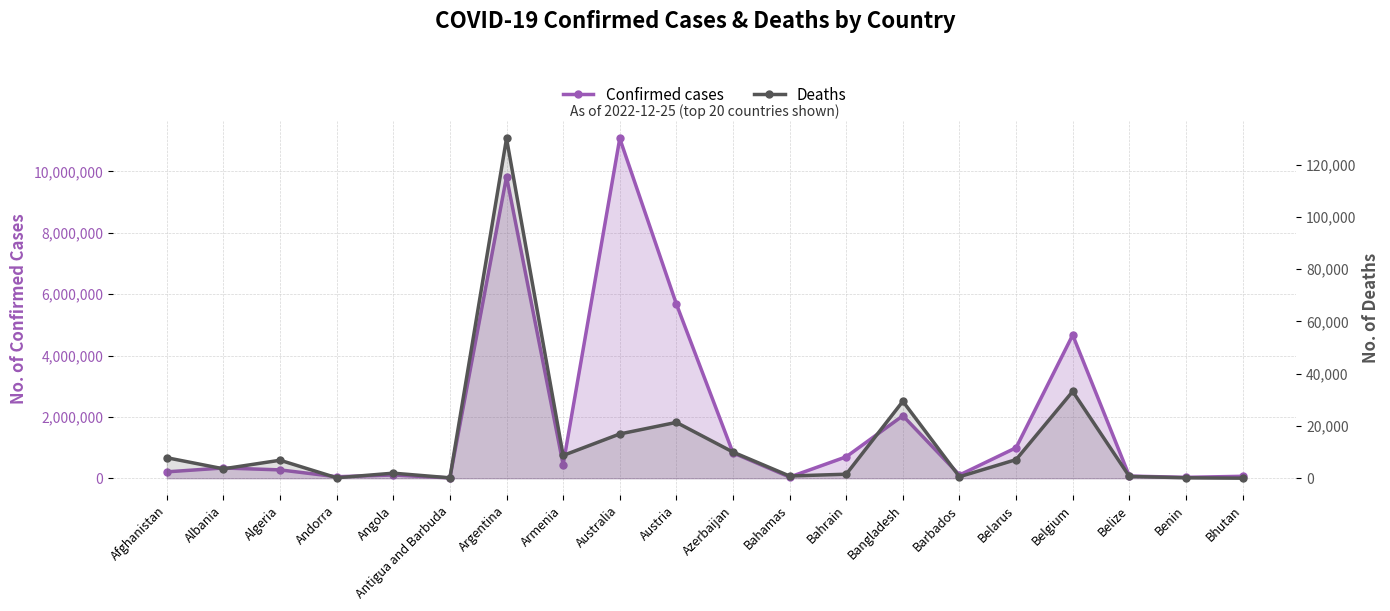

How many lines are shown in the chart?

2